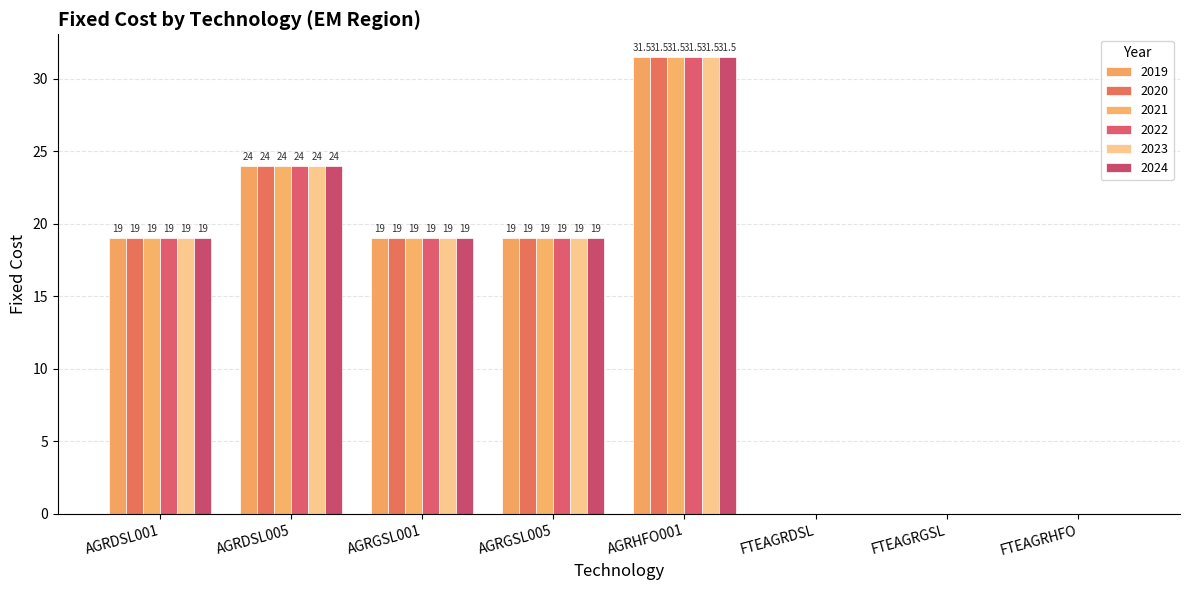

True or false: 2021 has a value of 19.0 at AGRGSL001.

True